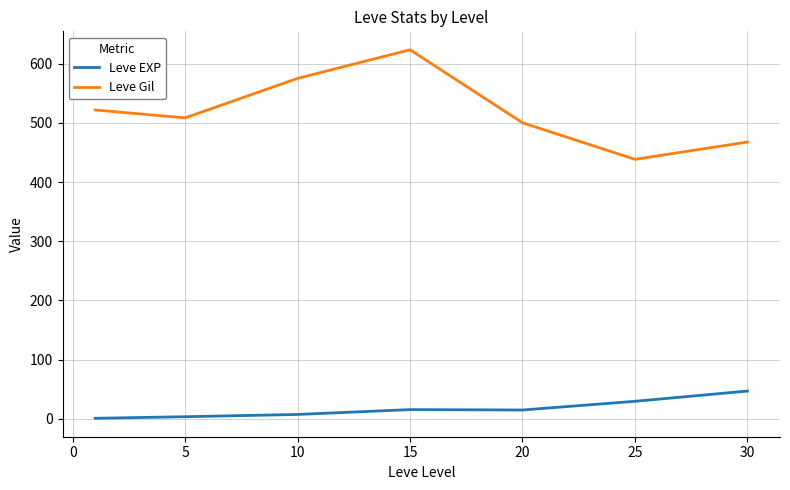

Rank the series by their average value, from highest to lowest.

Leve Gil, Leve EXP